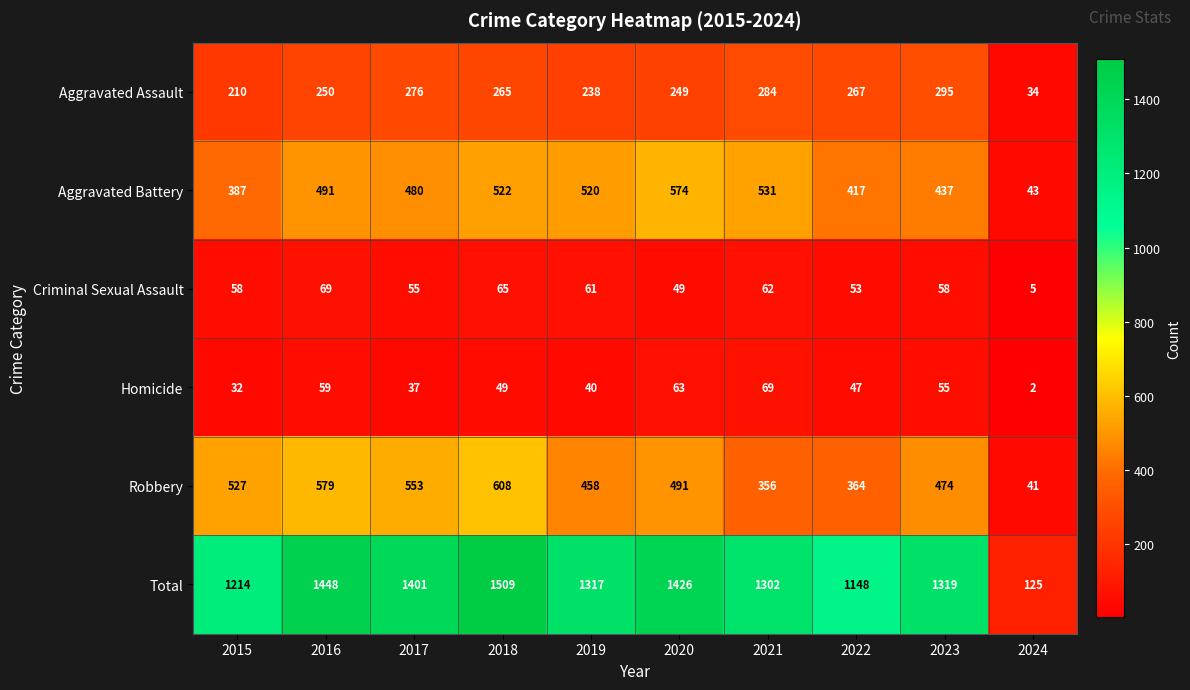

True or false: Homicide has a value of 66 at 2017.

False